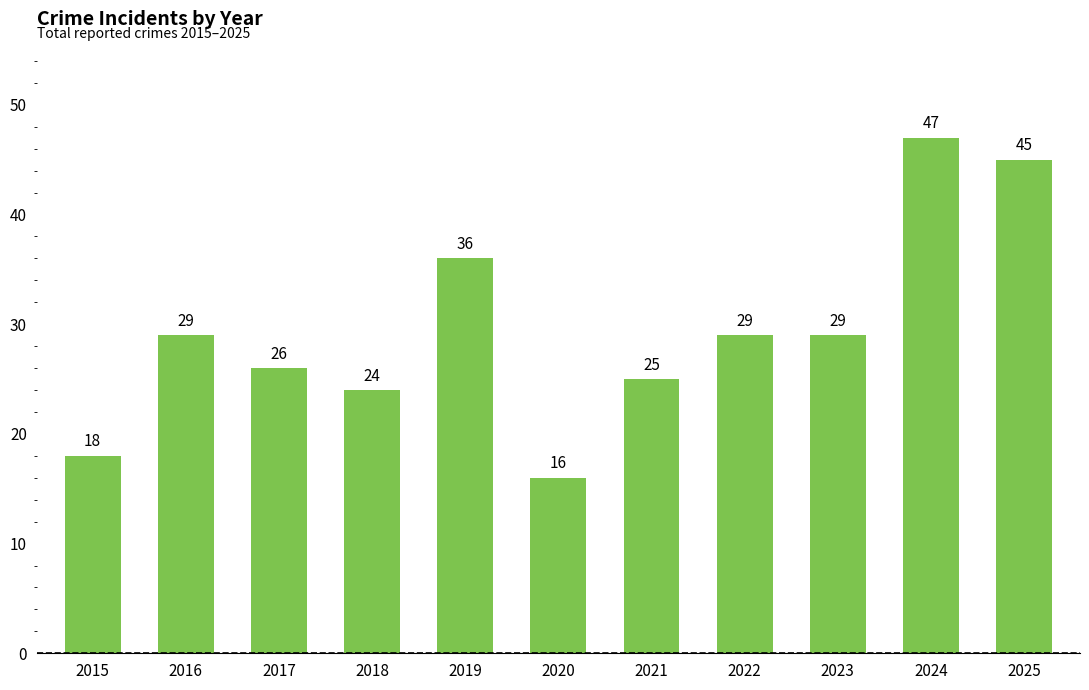

What is the value of the 2nd bar from the left?

29